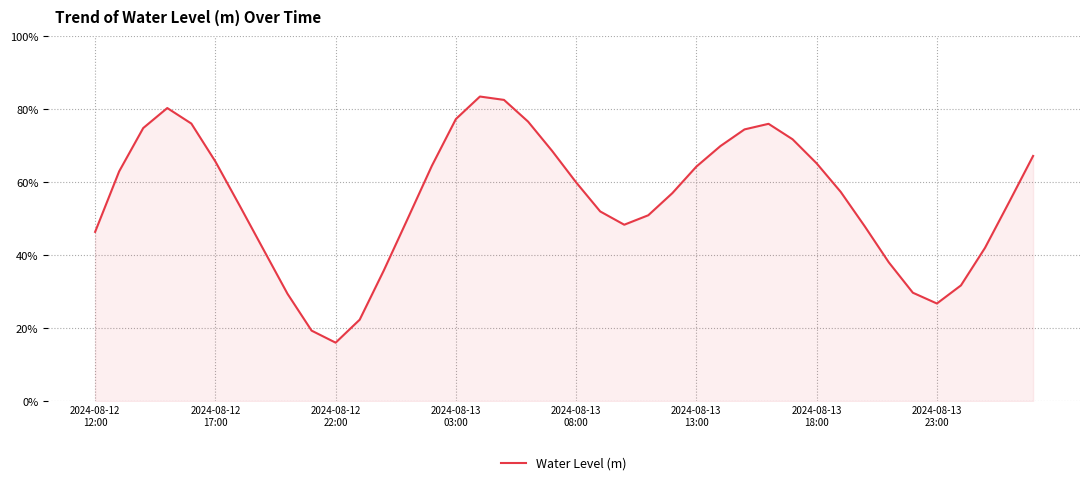

What is the average value?

0.6